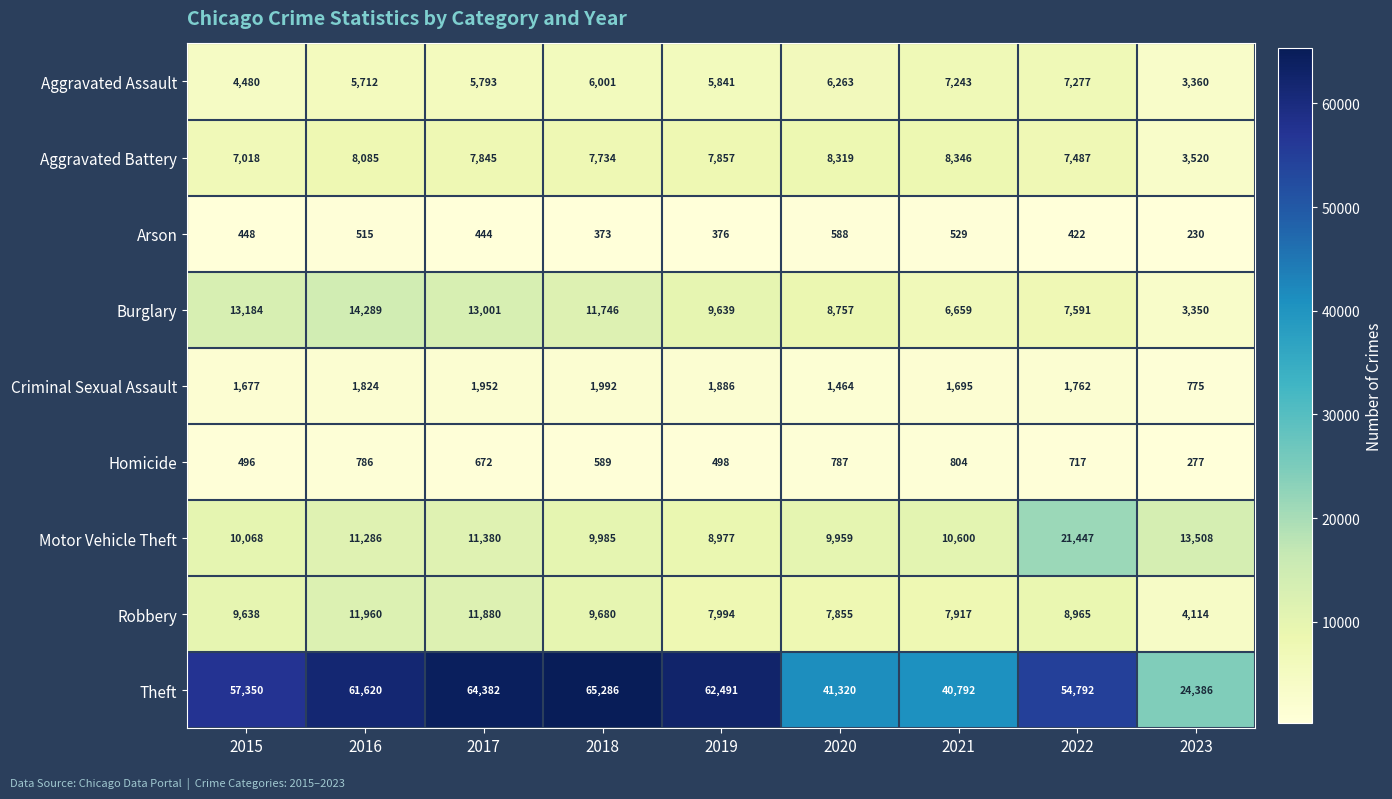

What is the total value across all series at 2017?

117349